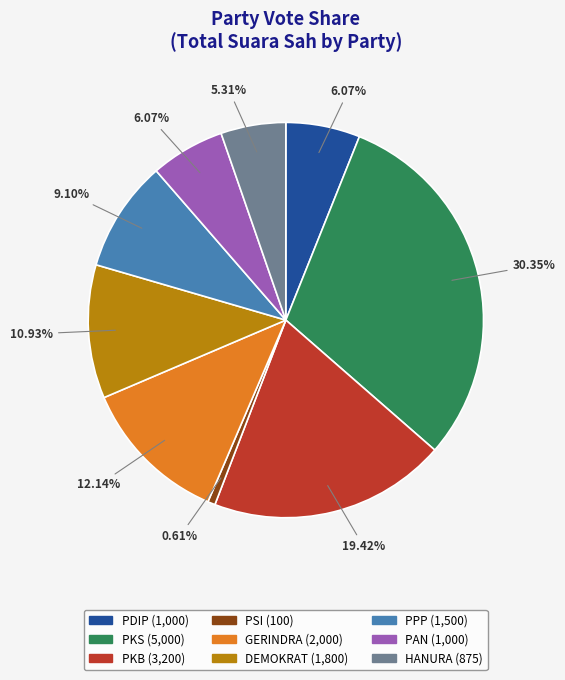

Does any single category account for the majority?

No